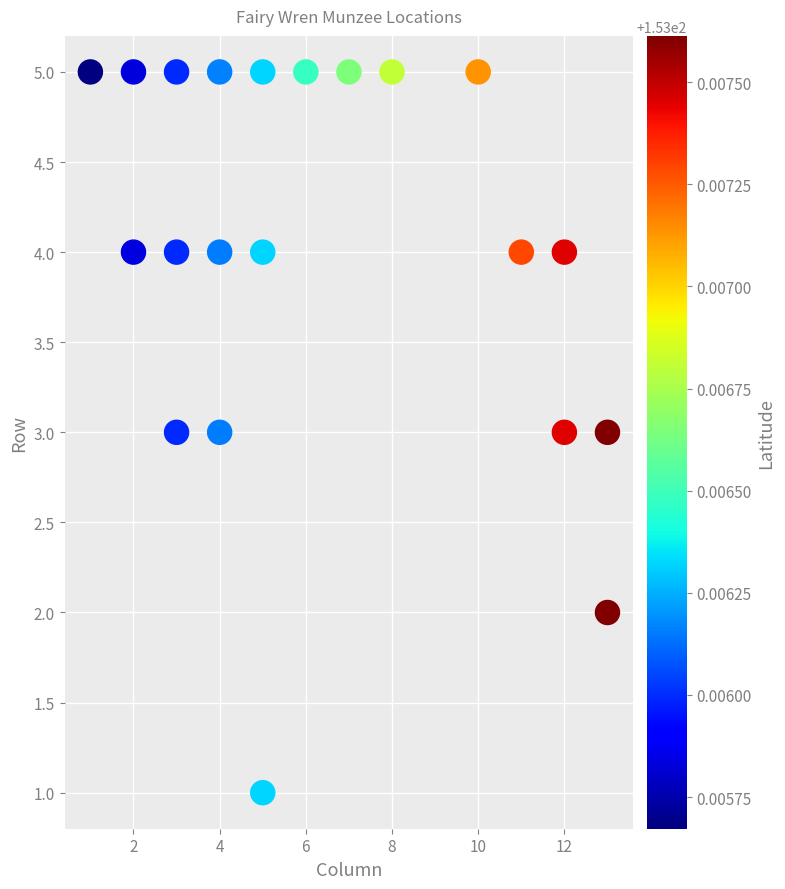

What is the range of Y values (max minus min)?

4